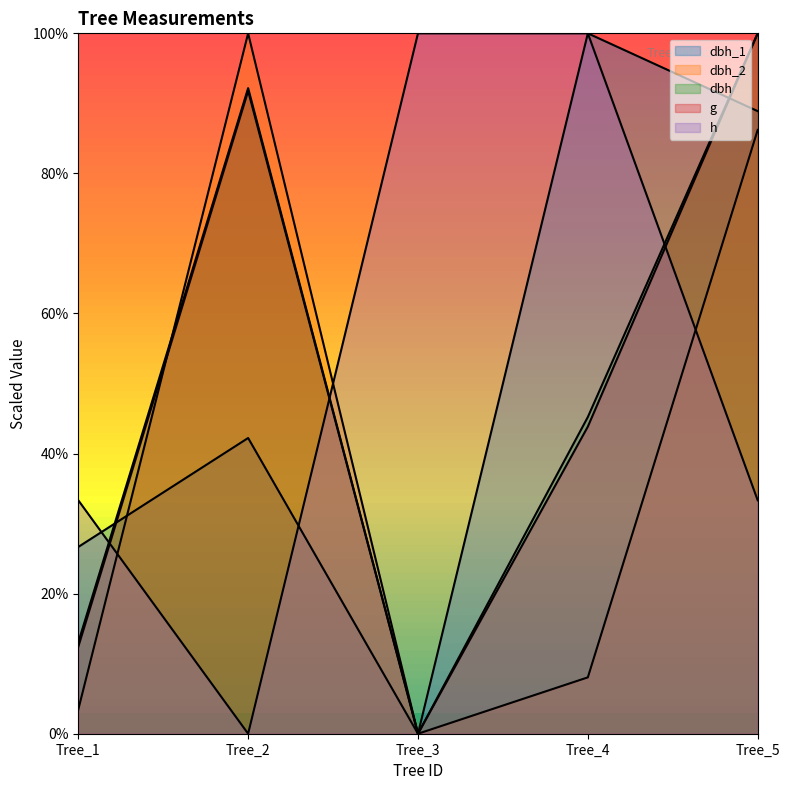

Does the chart display data point markers on the line(s)?

No